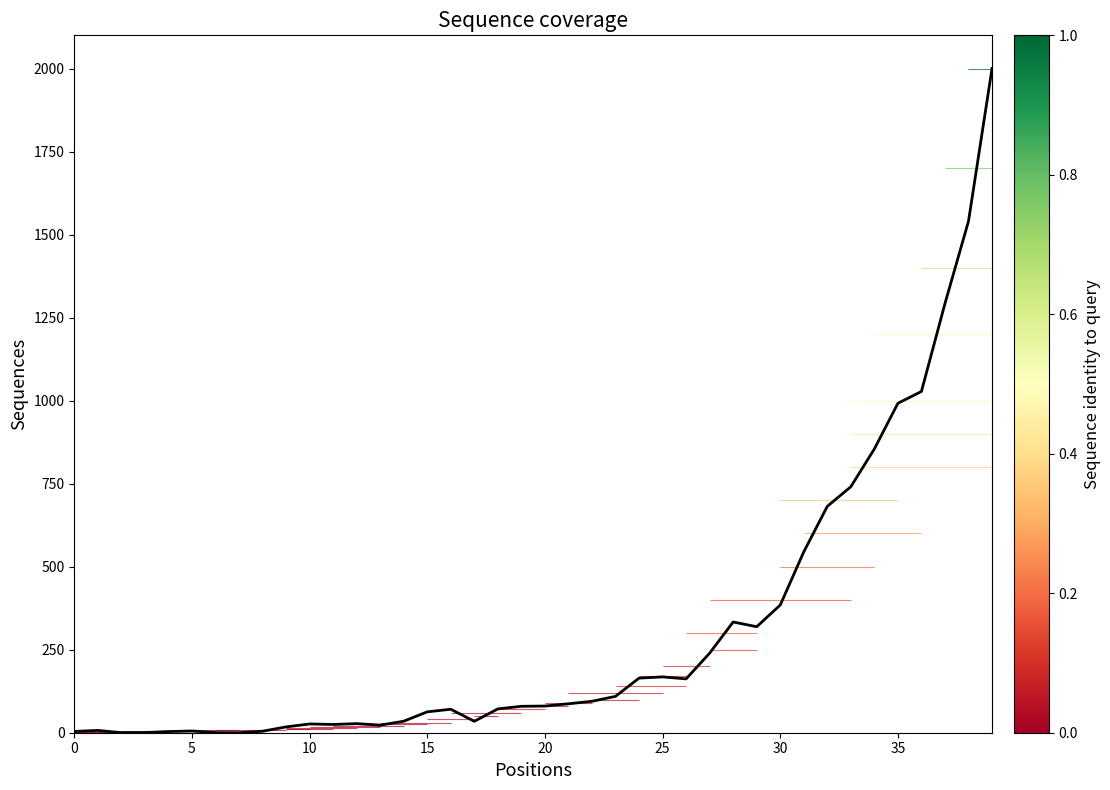

Count the number of data series in this chart.

1